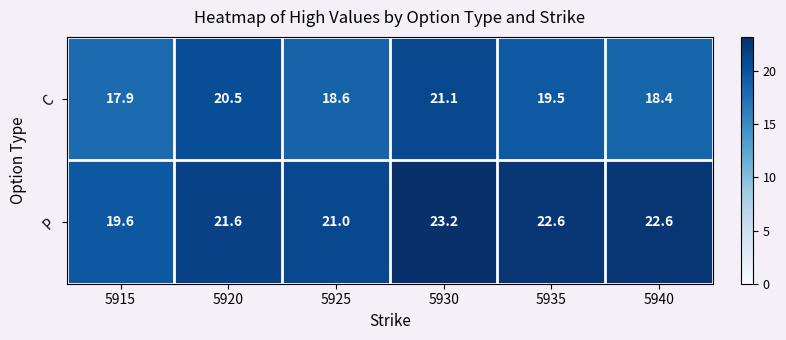

At how many categories does at least one series exceed 19?

6